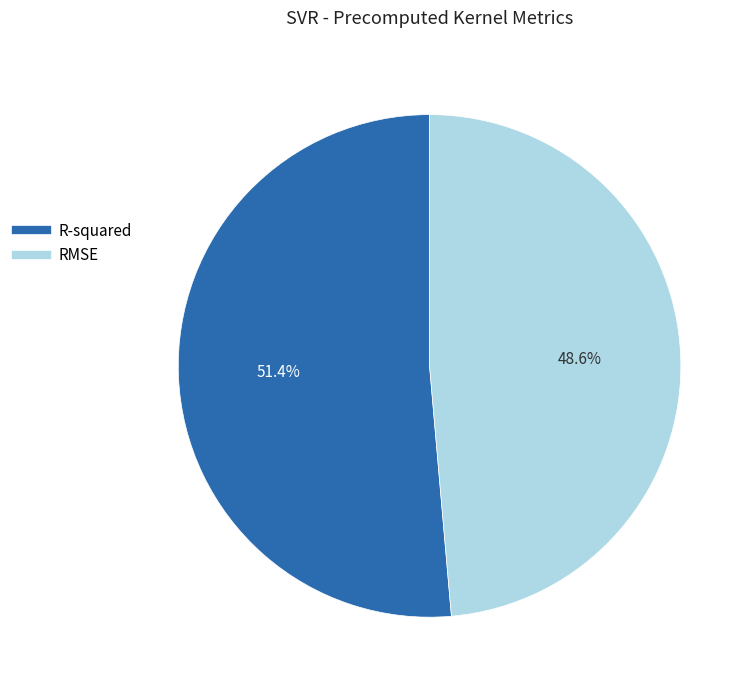

Which category has the biggest portion of the pie?

R-squared